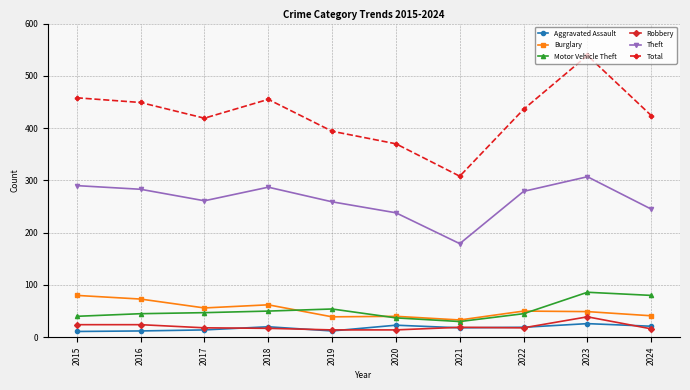

Which series has the largest total across all categories?

Total